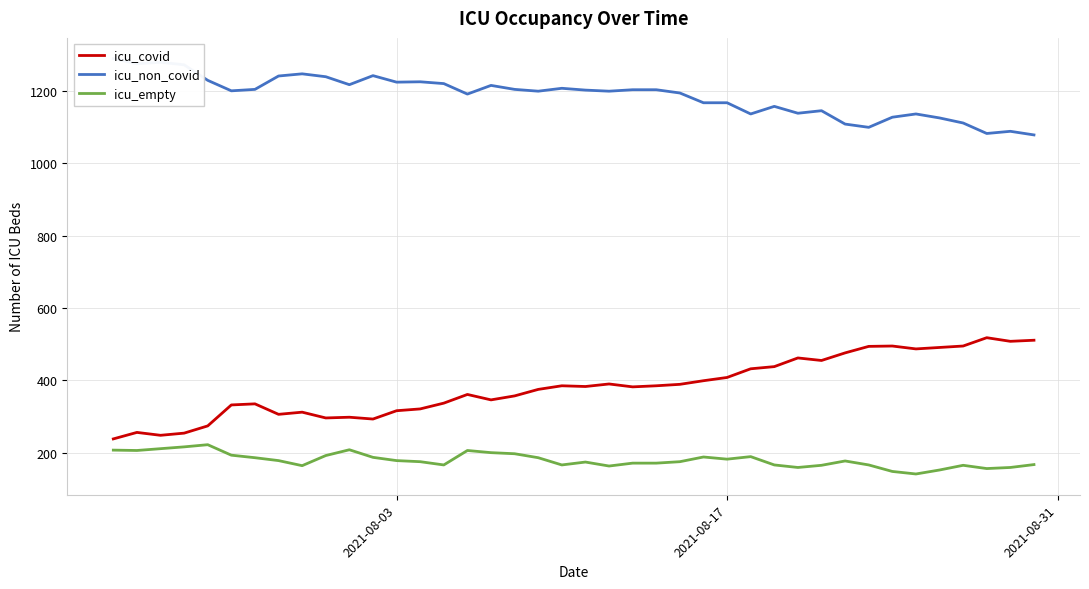

Does the chart display data point markers on the line(s)?

No